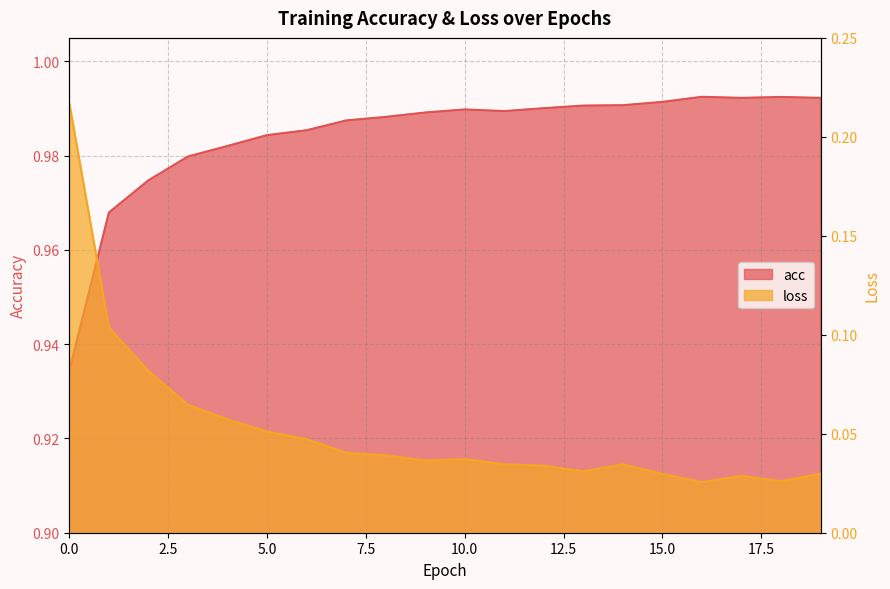

What is the total value across all series at 10?

1.0